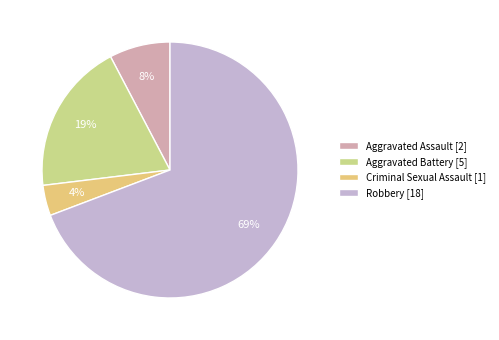

True or false: Robbery accounts for 69% of the total.

True